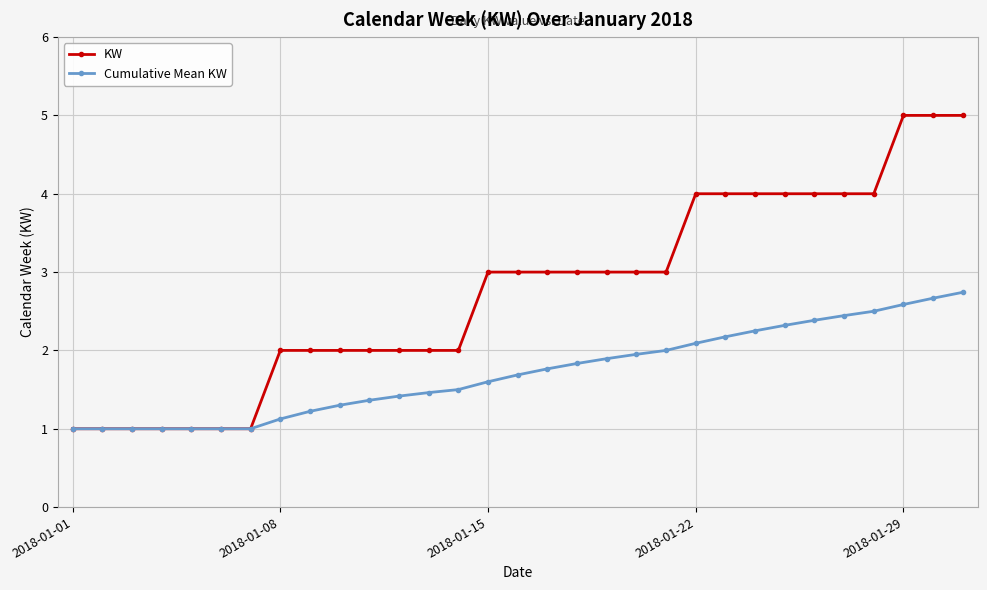

What are all the series names shown in the legend?

KW, Cumulative Mean KW